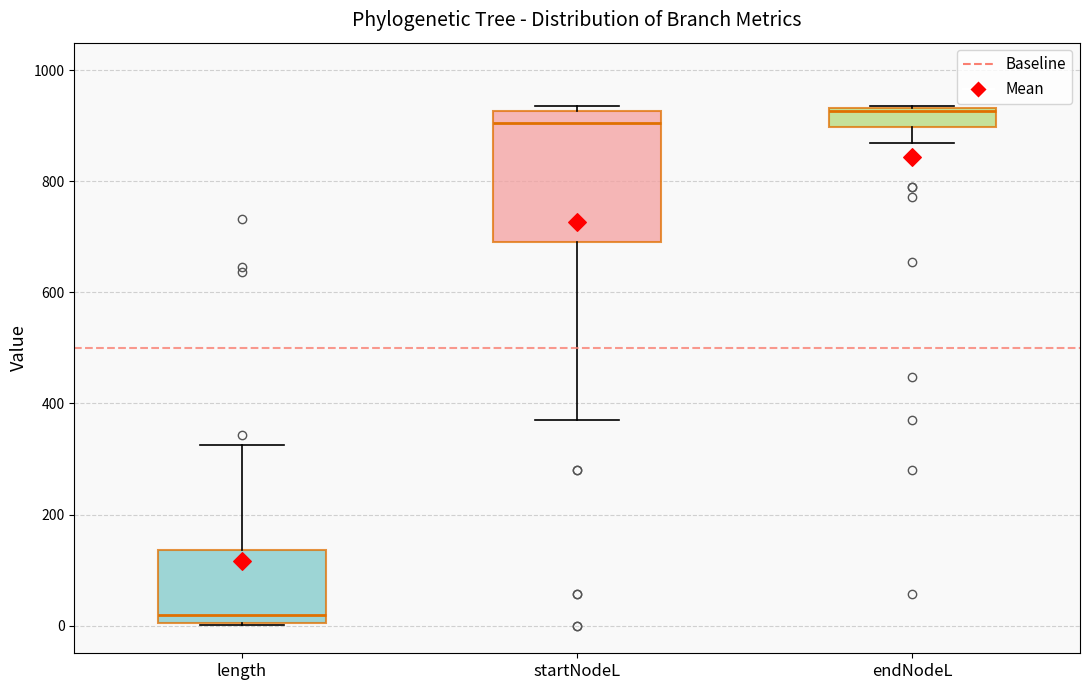

Where does the median line of the box for startNodeL sit on the y-axis? The values are not printed on the chart, so give them approximately, as read against the axis.

900